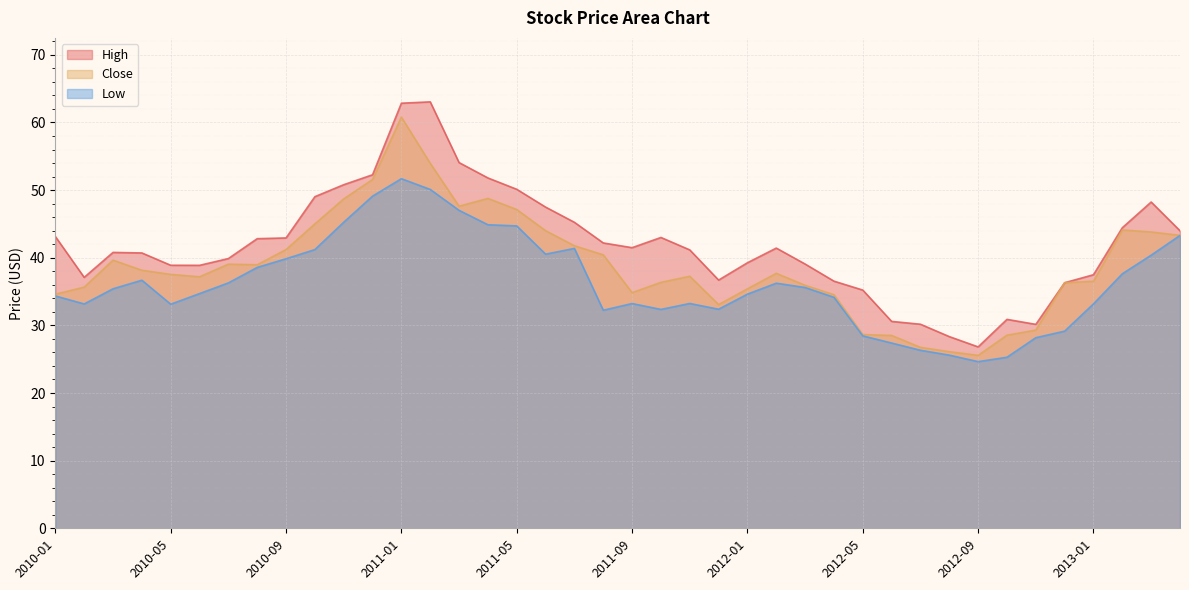

True or false: Low and Close cross at least once.

False